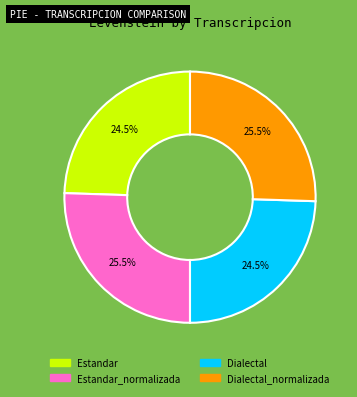

Which has a higher value, Estandar or Estandar_normalizada?

Estandar_normalizada